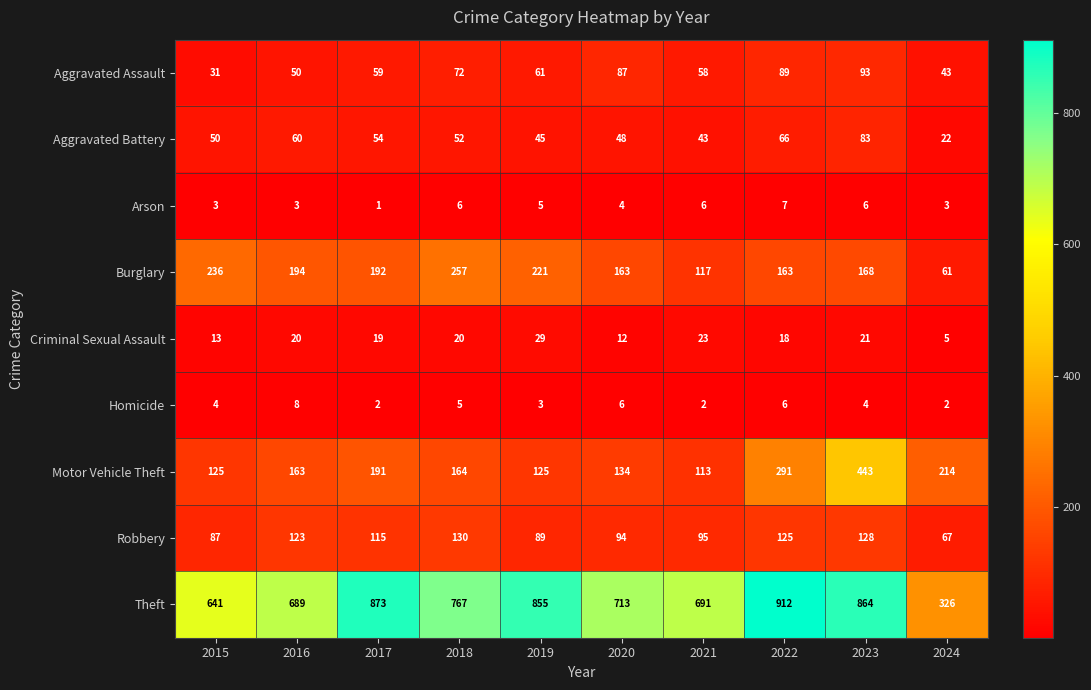

How many categories are shown in the chart?

10